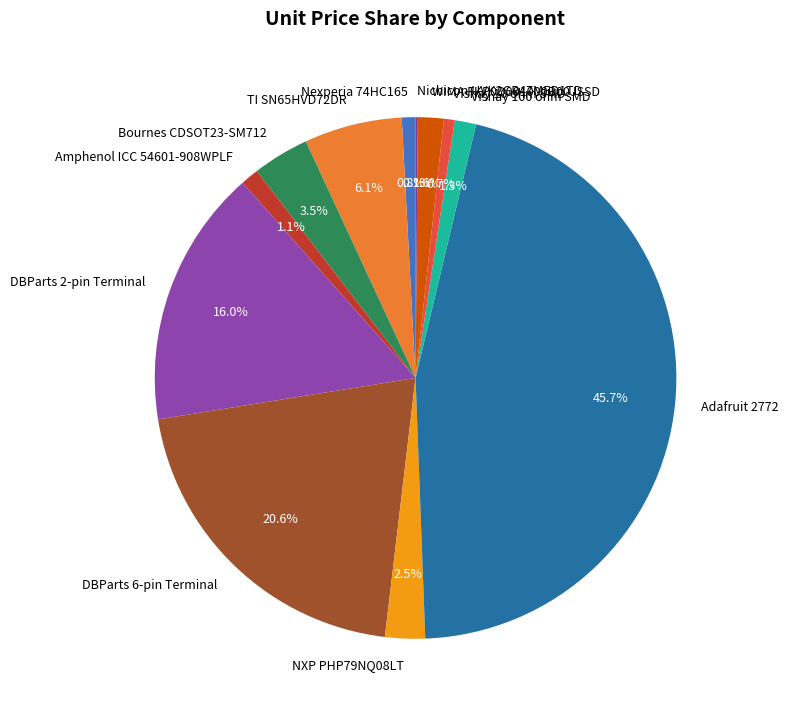

What percentage is the Amphenol ICC 54601-908WPLF slice, to the nearest percent?

1%